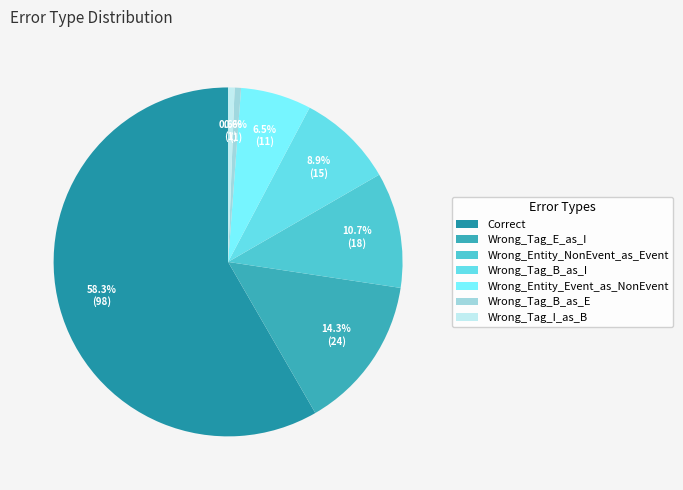

Count the number of slices in the pie.

7